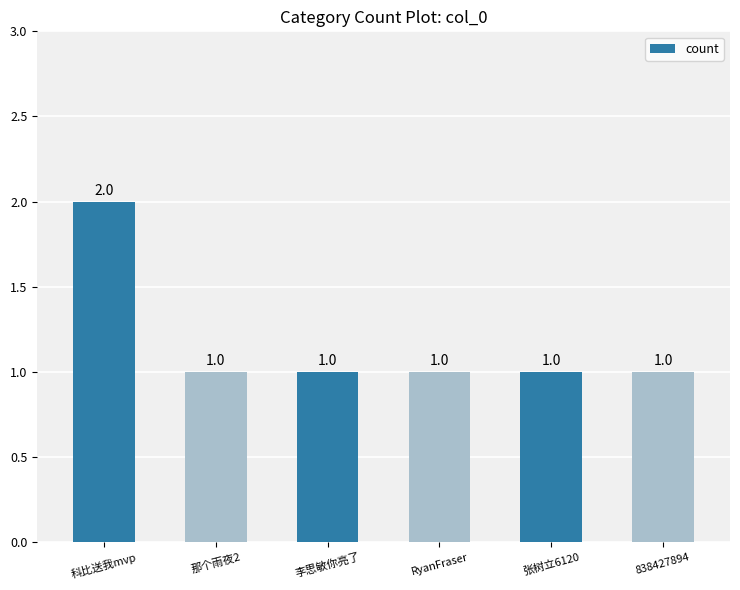

Reading right to left, what are all the values shown in this chart?

838427894=1	张树立6120=1	RyanFraser=1	李思敏你亮了=1	那个雨夜2=1	科比送我mvp=2